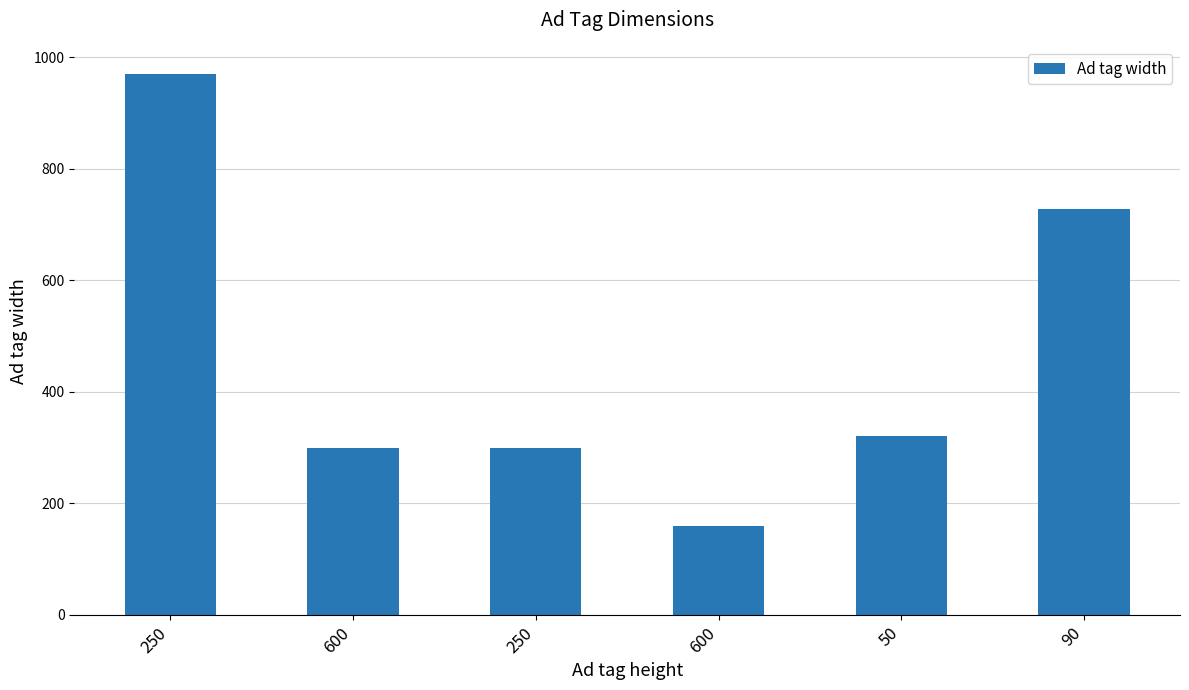

Rank the categories by value from lowest to highest.

600, 600, 250, 50, 90, 250